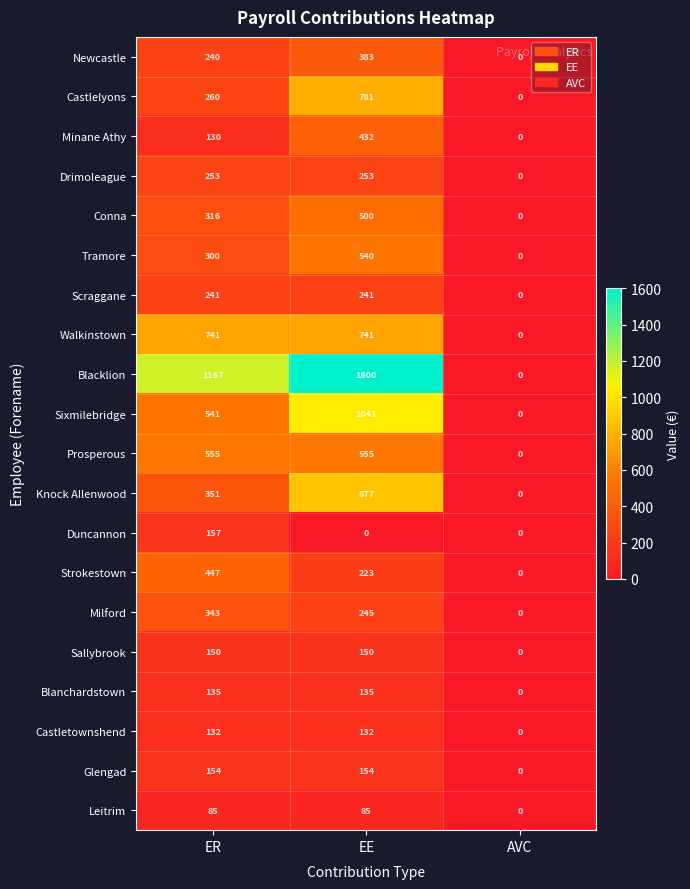

Count the number of data series in this chart.

20